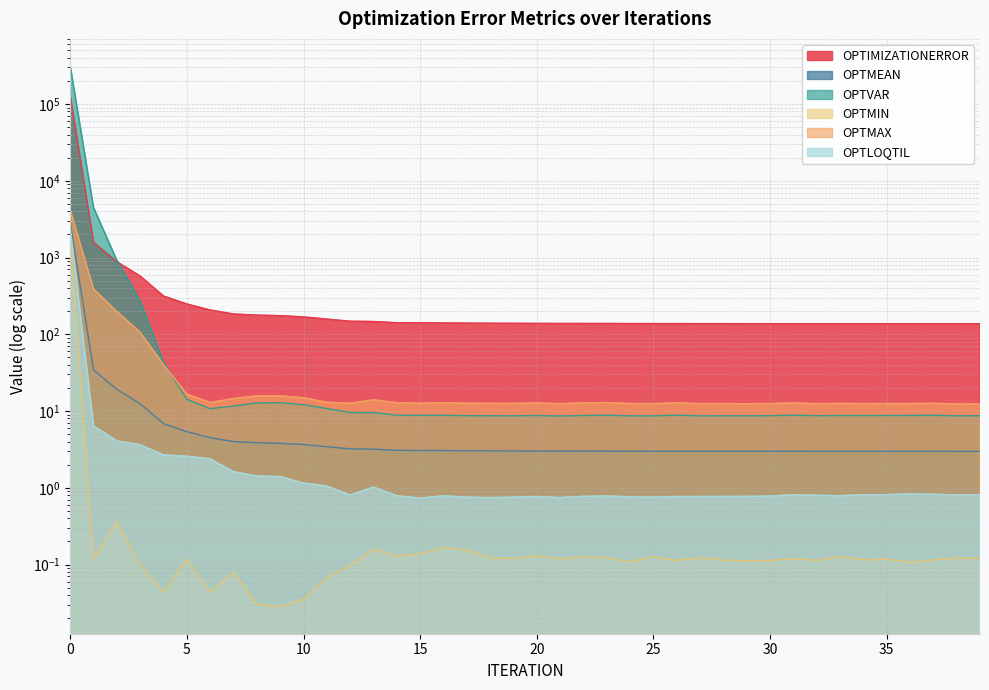

True or false: OPTMAX and OPTMEAN intersect in this chart.

False